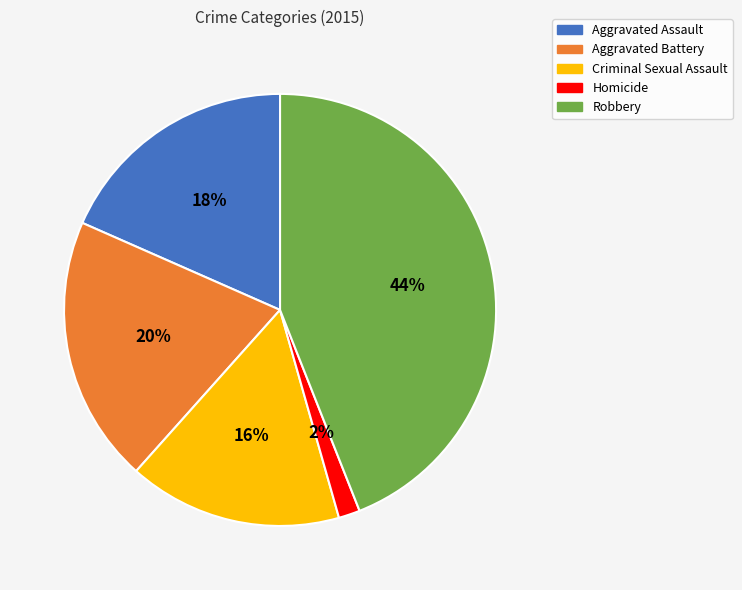

To the nearest percent, what is the combined percentage of Homicide and Criminal Sexual Assault?

18%